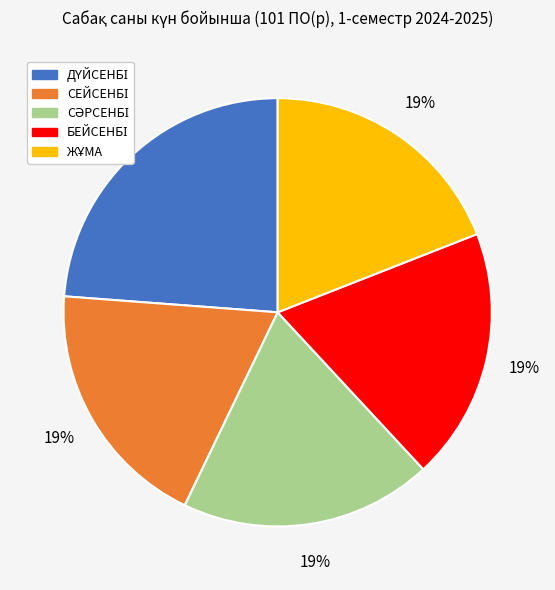

Is there a majority slice in this chart?

No